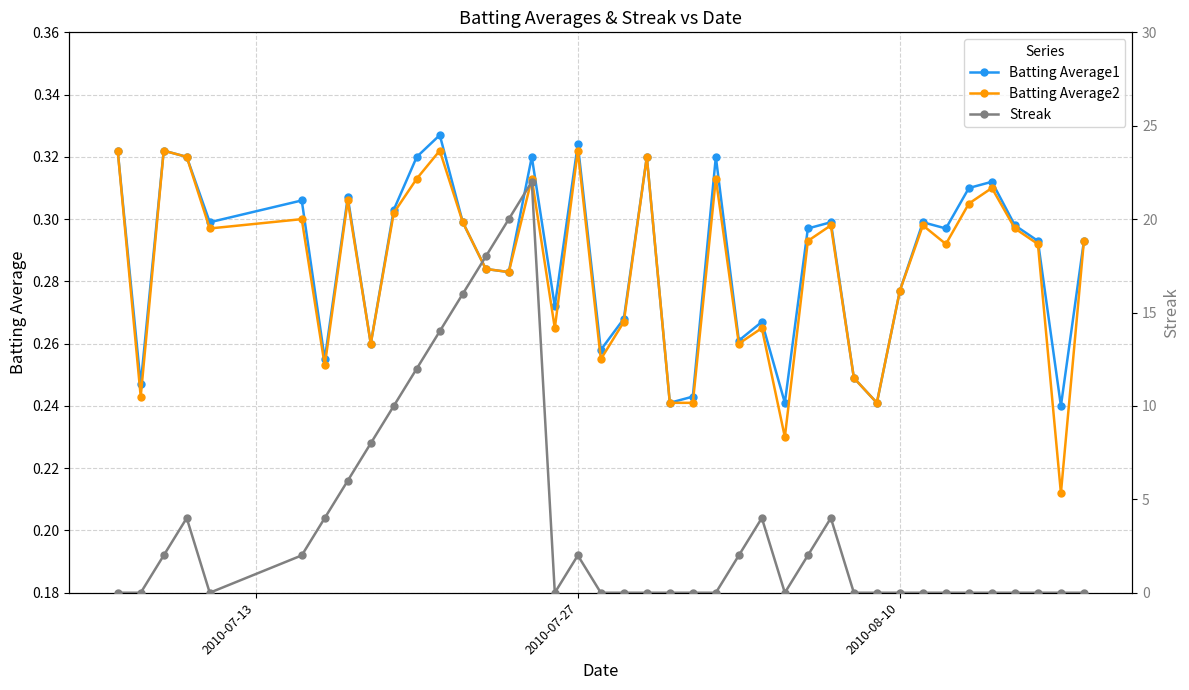

Count the Batting Average1 values in the range 0 to 1.

40